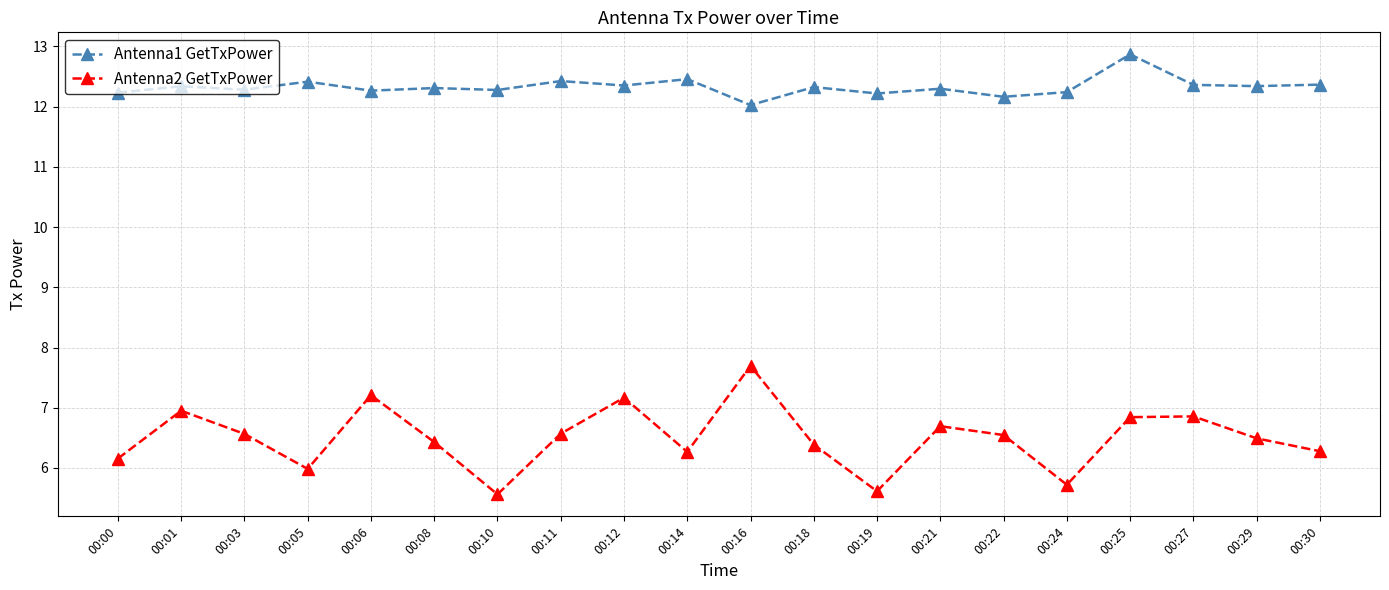

What is the value of the Antenna2 GetTxPower point at the 13th from the left?

5.6